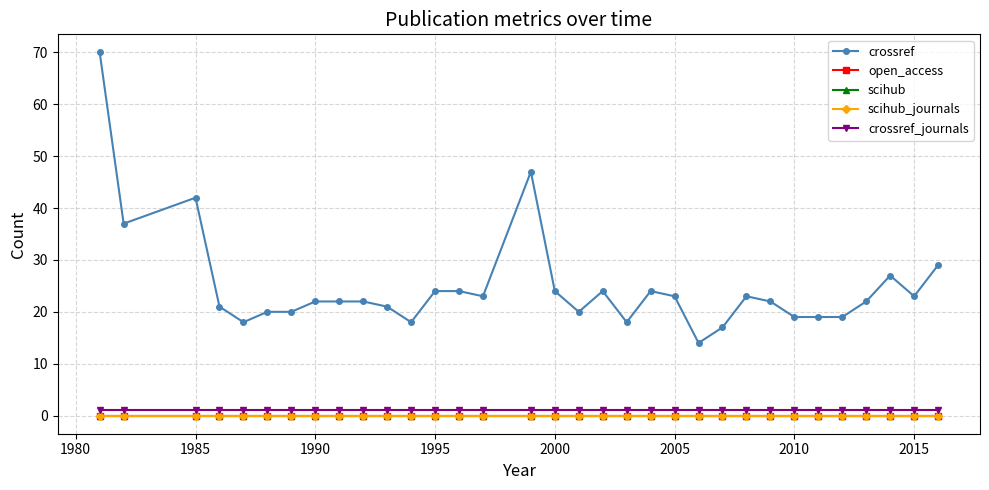

Which series has the largest range (max minus min)?

crossref